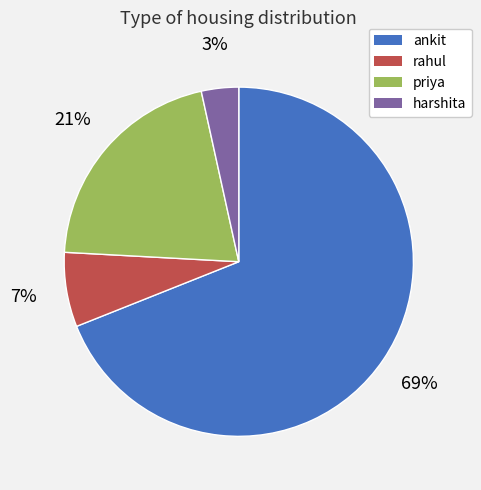

To the nearest percent, what is the average slice percentage?

25%